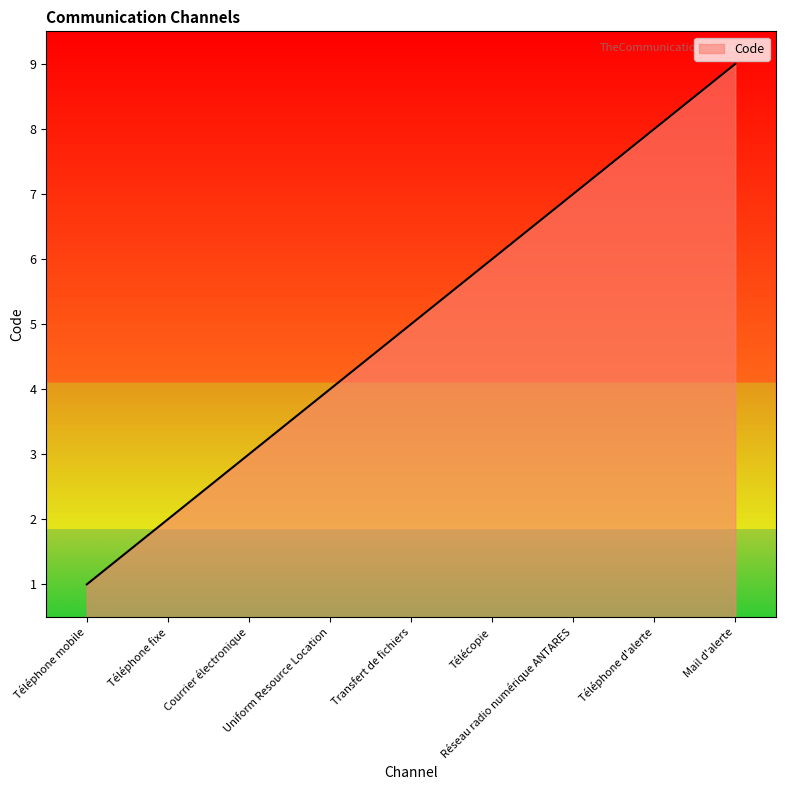

Which label corresponds to the smallest value in the chart?

Téléphone mobile